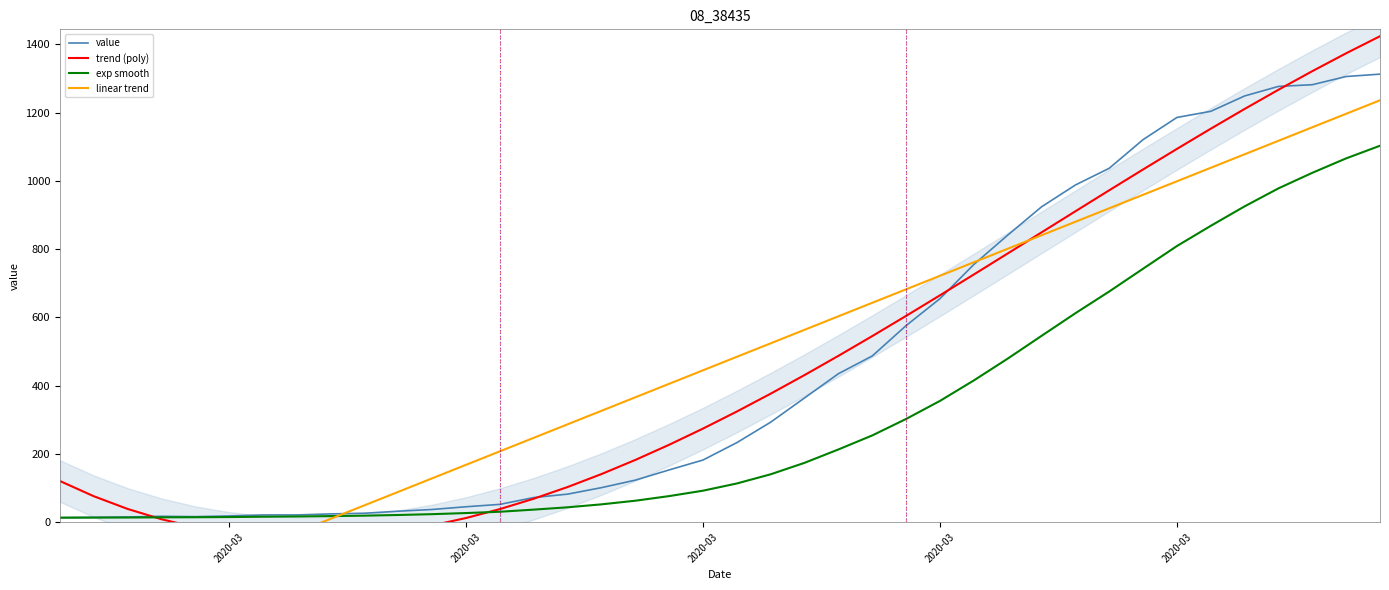

Is it true that exp smooth equals 57.3 at 15?

False